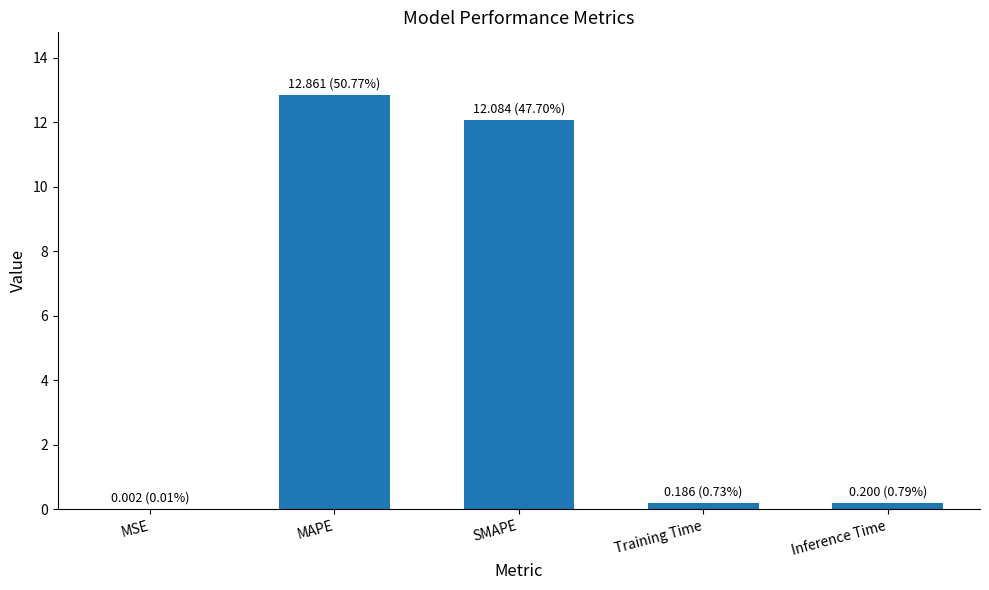

What is the sum of the values at SMAPE and Training Time?

12.3